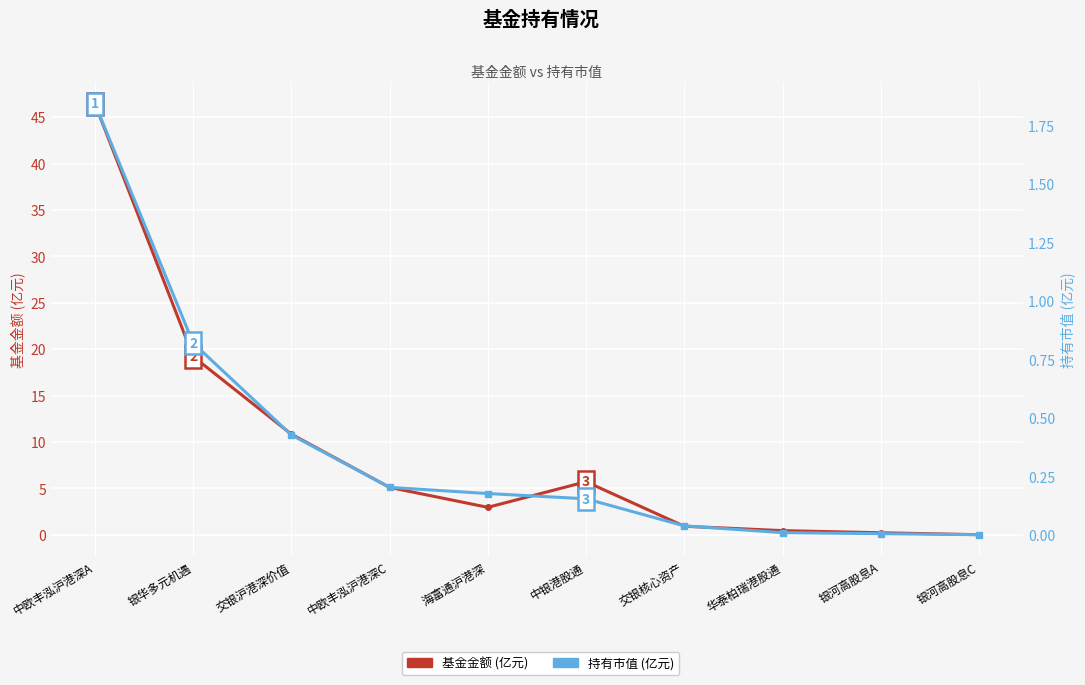

At which label is 基金金额 (亿元) closest to 23?

银华多元机遇